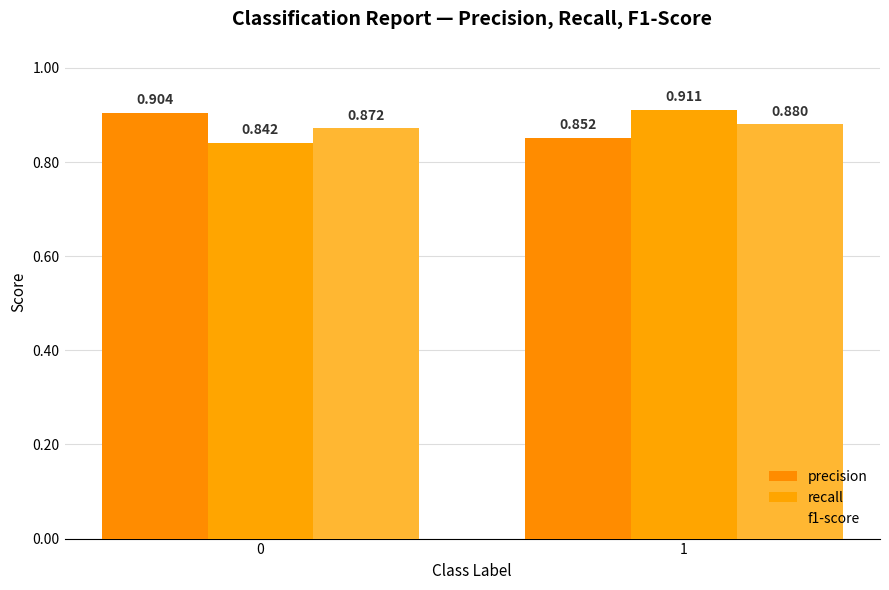

Reading right to left, transcribe all the data shown in this chart.

precision: 0.9	0.9
recall: 0.9	0.8
f1-score: 0.9	0.9